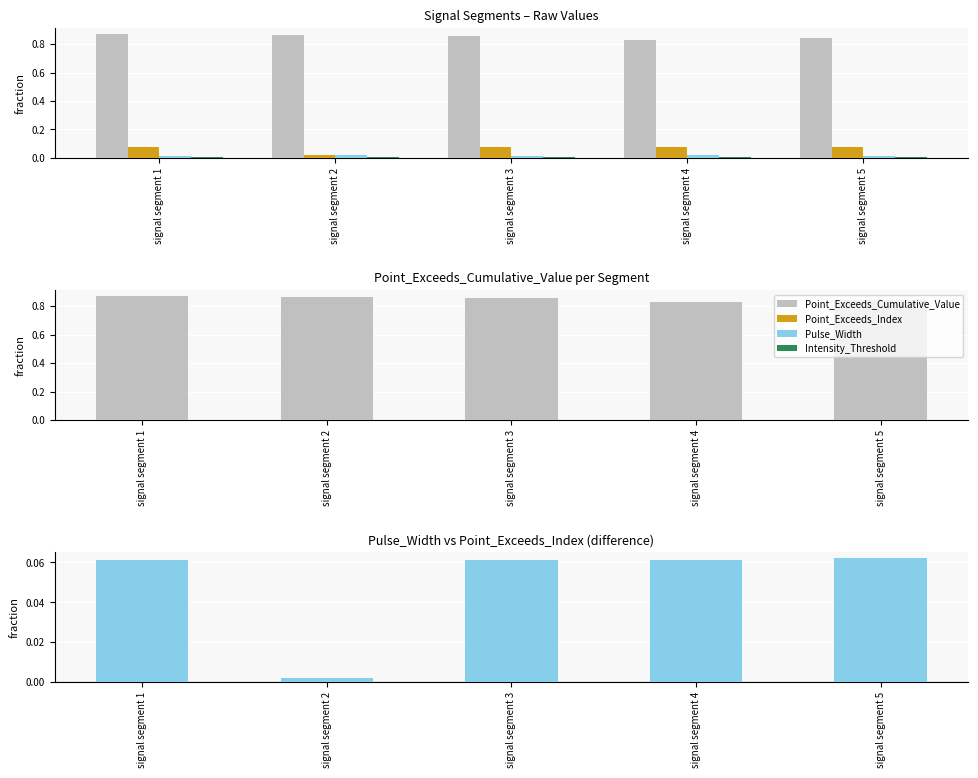

Which category has the lowest value in the Point_Exceeds_Index series?

signal segment 2